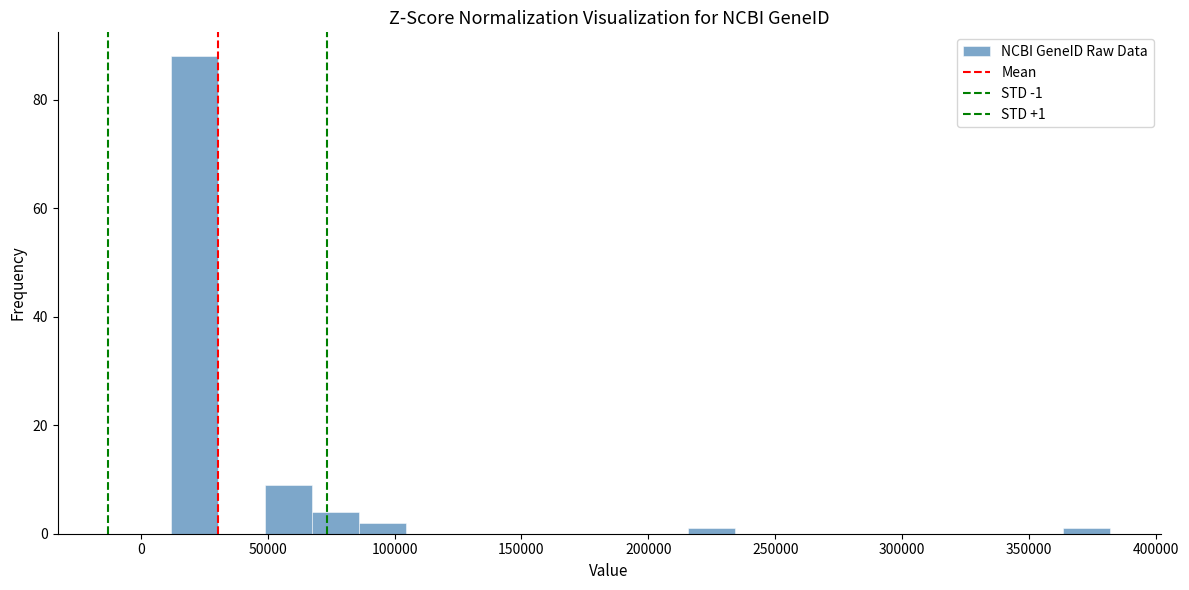

Read against the x-axis, roughly where is the centre of the tallest bar?

20000